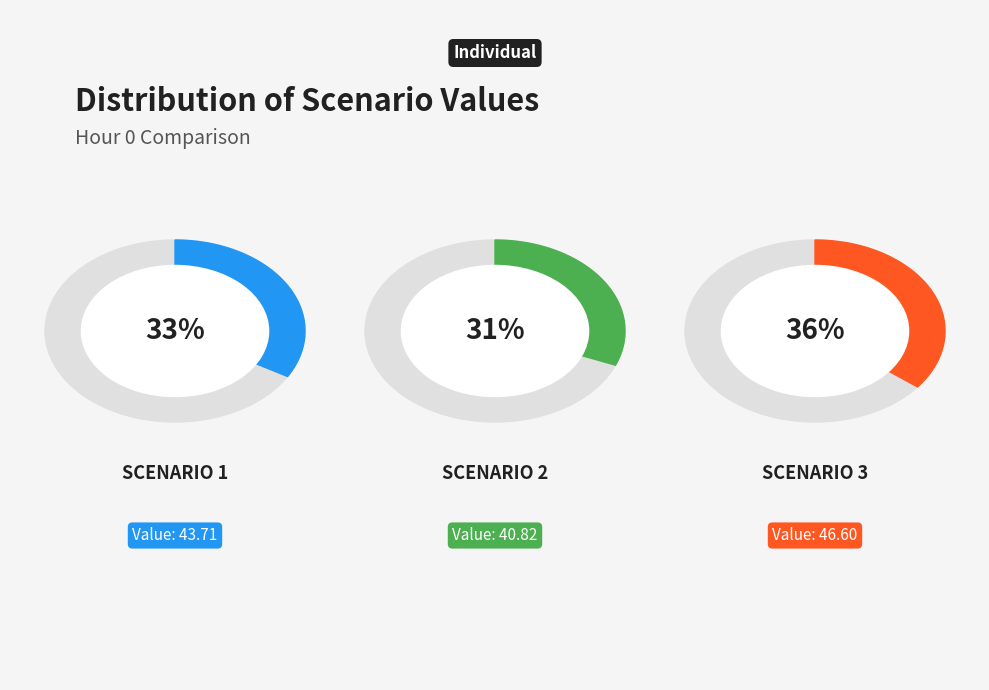

To the nearest percent, what is the difference between the largest and smallest slice percentages?

4%